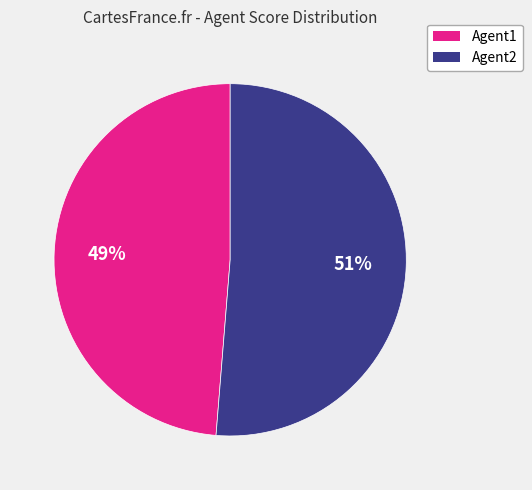

To the nearest percent, what is the average slice percentage?

50%